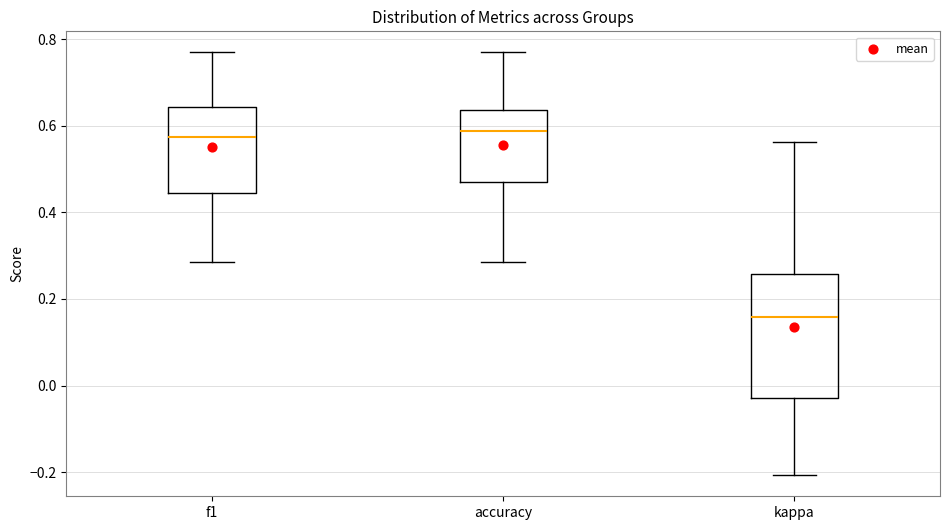

Reading left to right, read every box against the y-axis: the position of its median line, the range the box covers, and the ends of its whiskers. The values are not printed on the chart, so give them approximately, as read against the axis.

f1: median 0.58, box 0.44 to 0.64, whiskers 0.28 to 0.76
accuracy: median 0.58, box 0.48 to 0.64, whiskers 0.28 to 0.76
kappa: median 0.16, box -0.02 to 0.26, whiskers -0.20 to 0.56